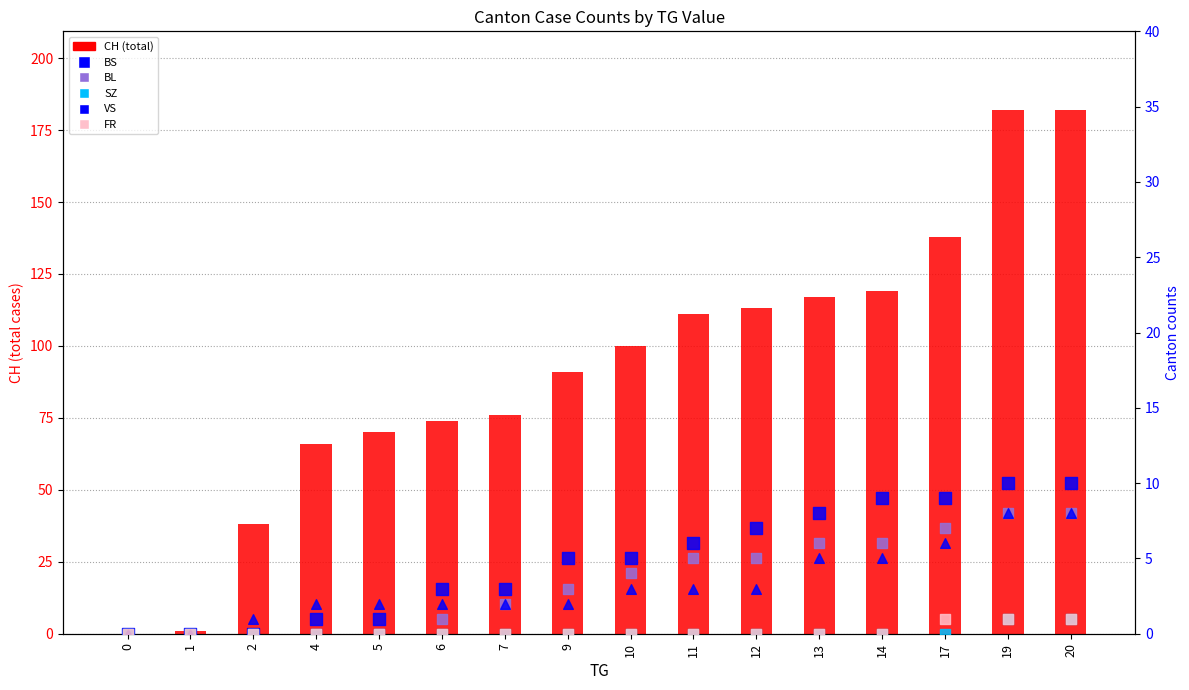

Which series reaches the minimum Y coordinate?

CH